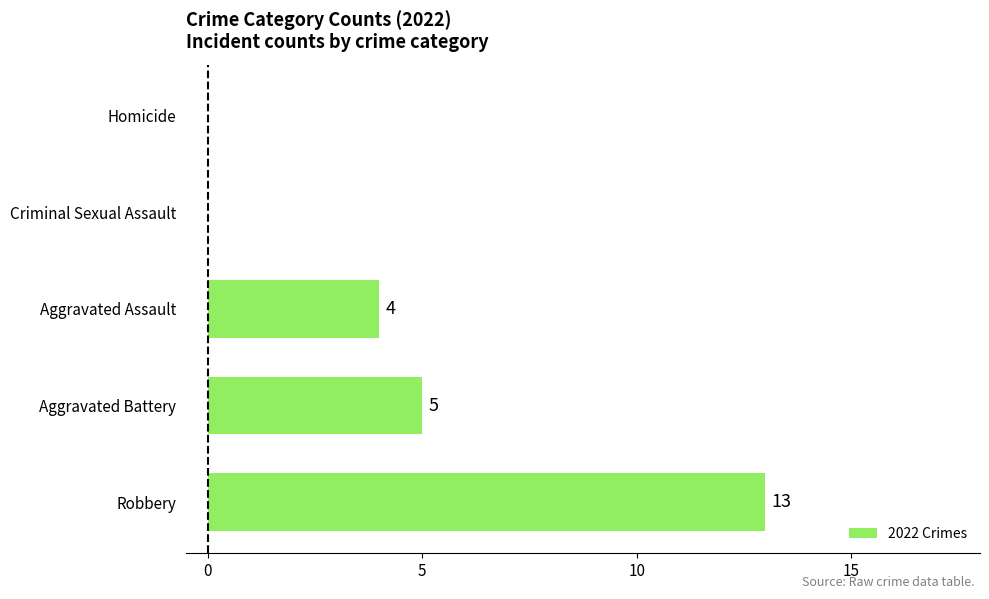

What is the change in value from Aggravated Assault to Criminal Sexual Assault?

-4